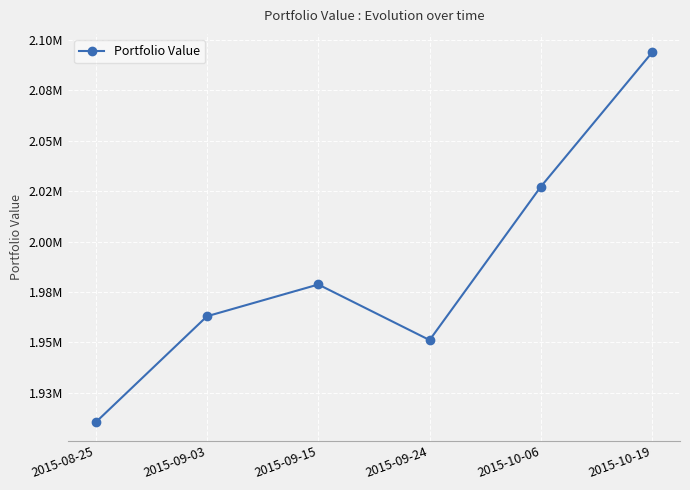

What is the difference between the second highest and minimum values?

116905.5